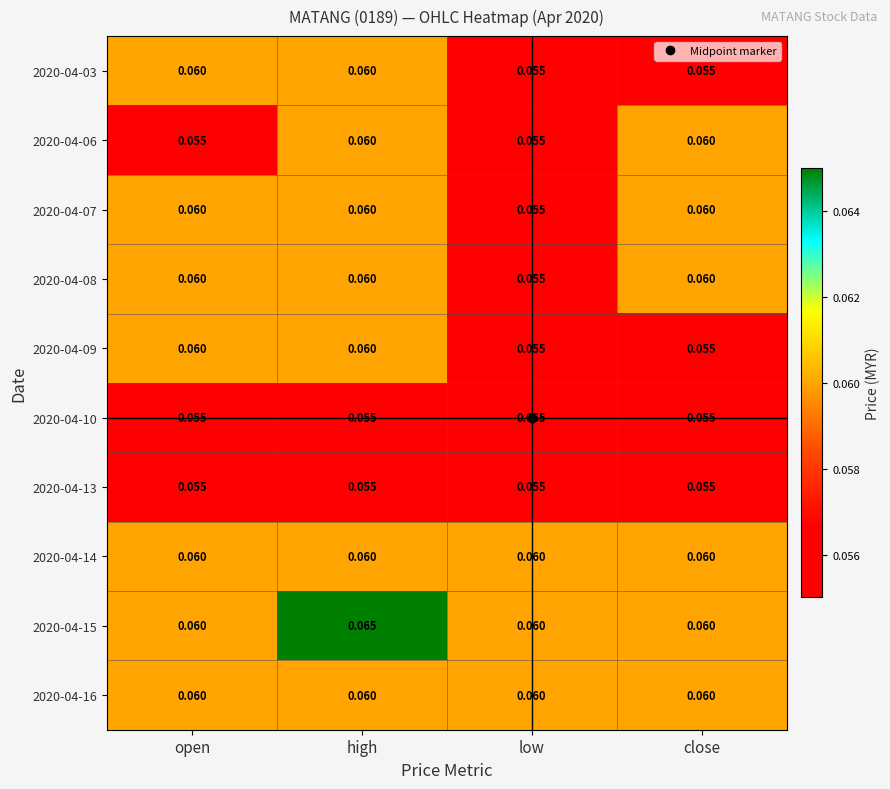

At which category is the sum across all series the highest?

high